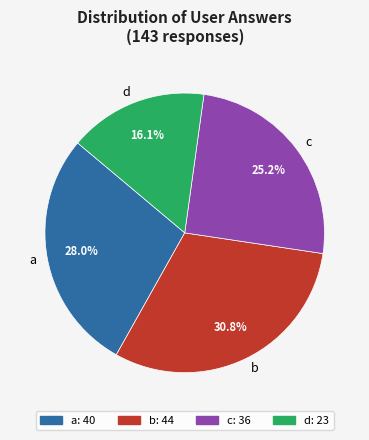

Approximately how many times larger is the value at a compared to d?

1.7